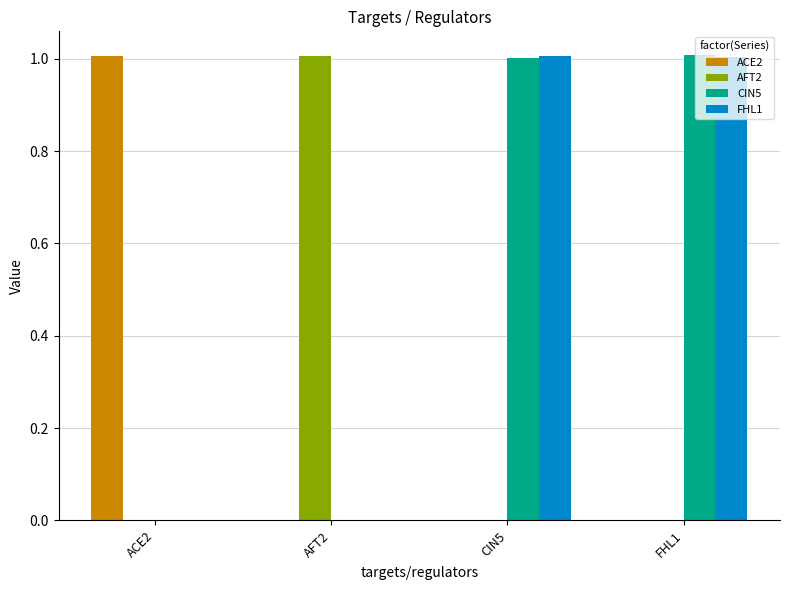

What is the total value across all series at FHL1?

2.0